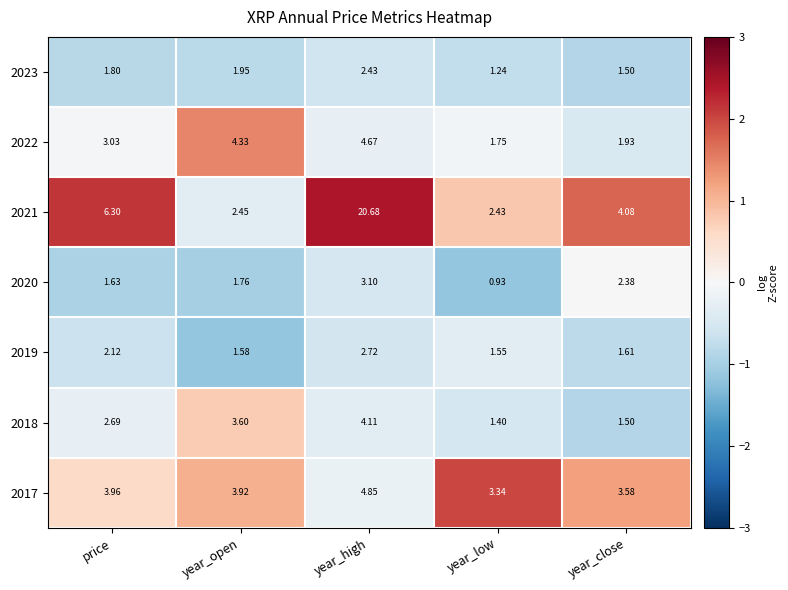

At which category is the sum across all series the highest?

year_high